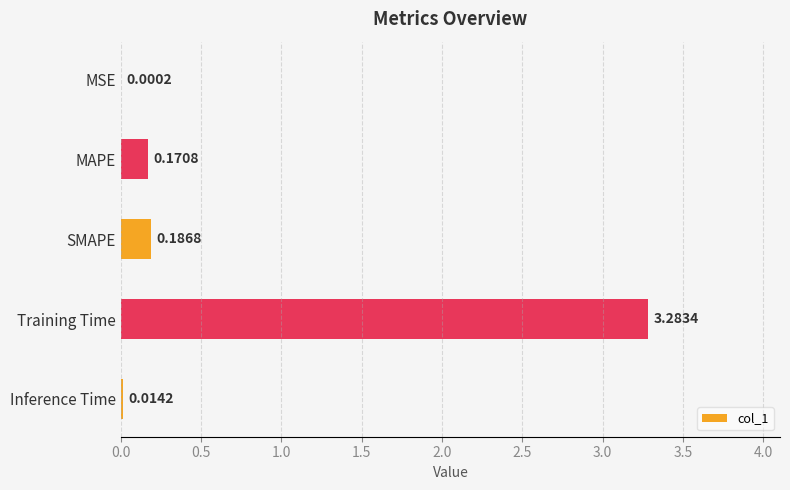

What is the sum of all values?

3.7